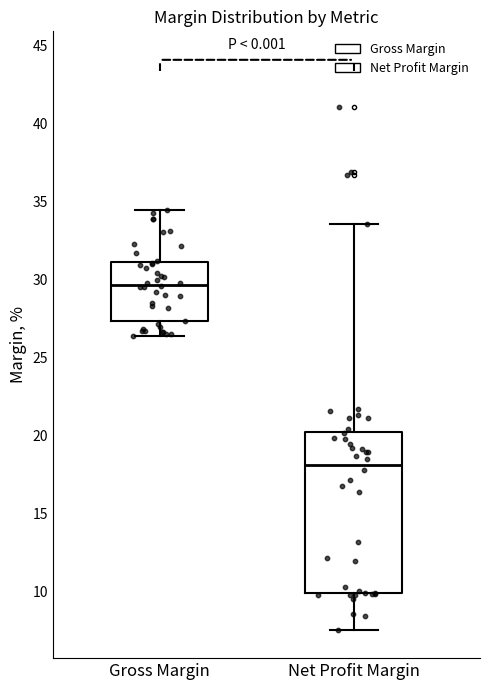

Which box has the lowest median line?

Net Profit Margin